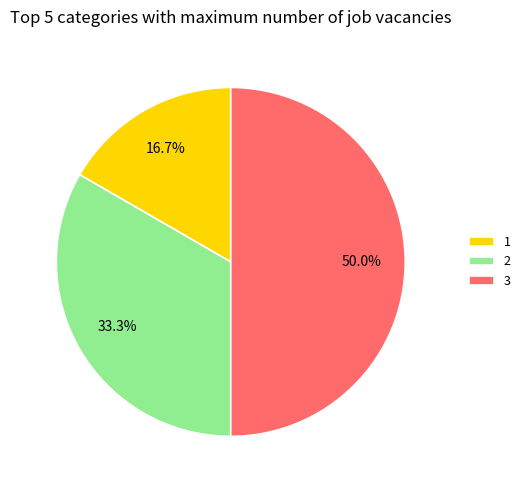

Combined, do 3 and 2 account for over 50%?

Yes